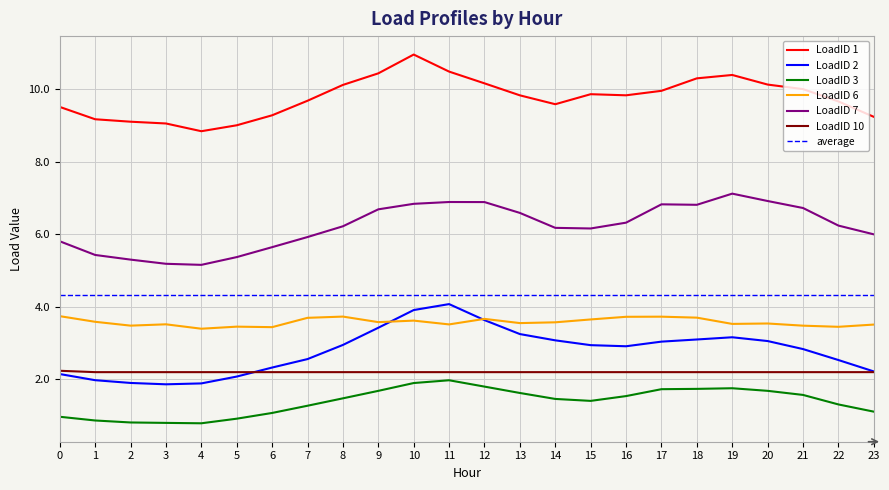

How many interior local peaks does the LoadID 1 series have?

3